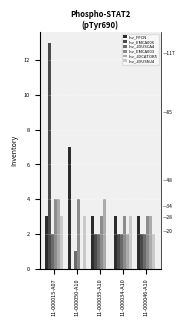

At which category is the sum across all series the highest?

11-000015-A07